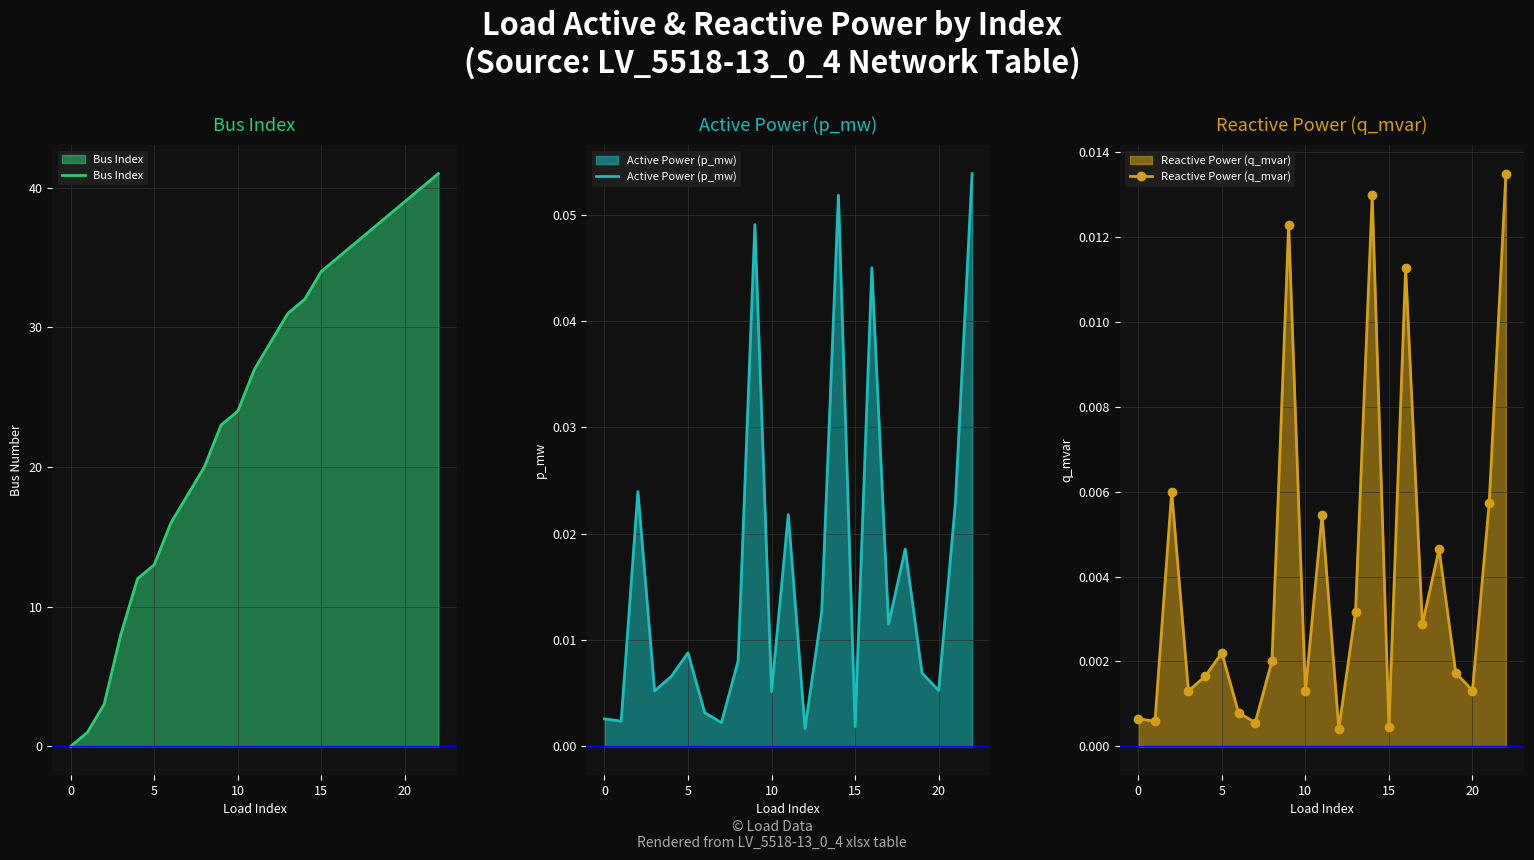

Rank the series by their maximum value, from lowest to highest.

Reactive Power (q_mvar), Active Power (p_mw), Bus Index